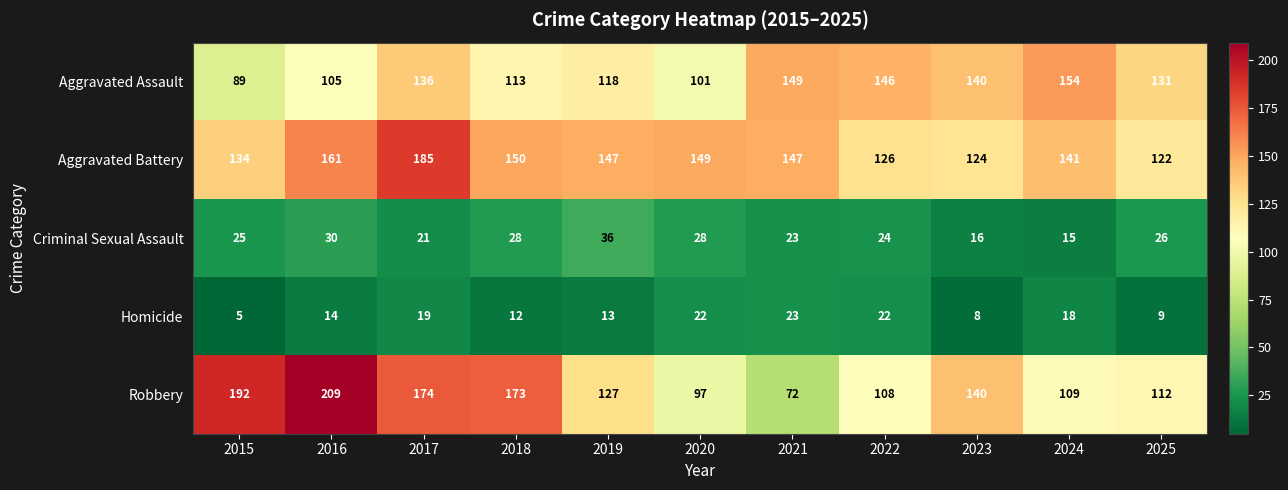

The Homicide series shows 9 at 2019. True or false?

False